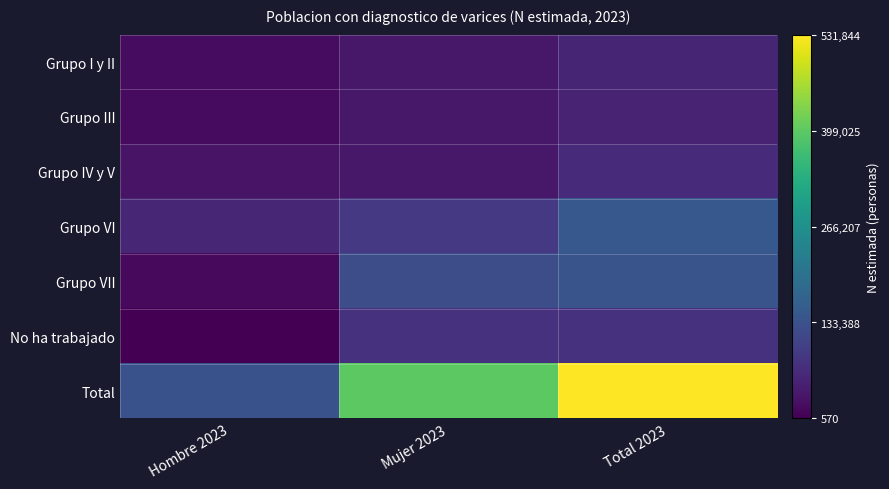

Rank the series at Total 2023 from highest to lowest value.

Total, Grupo VI, Grupo VII, No ha trabajado, Grupo IV y V, Grupo I y II, Grupo III